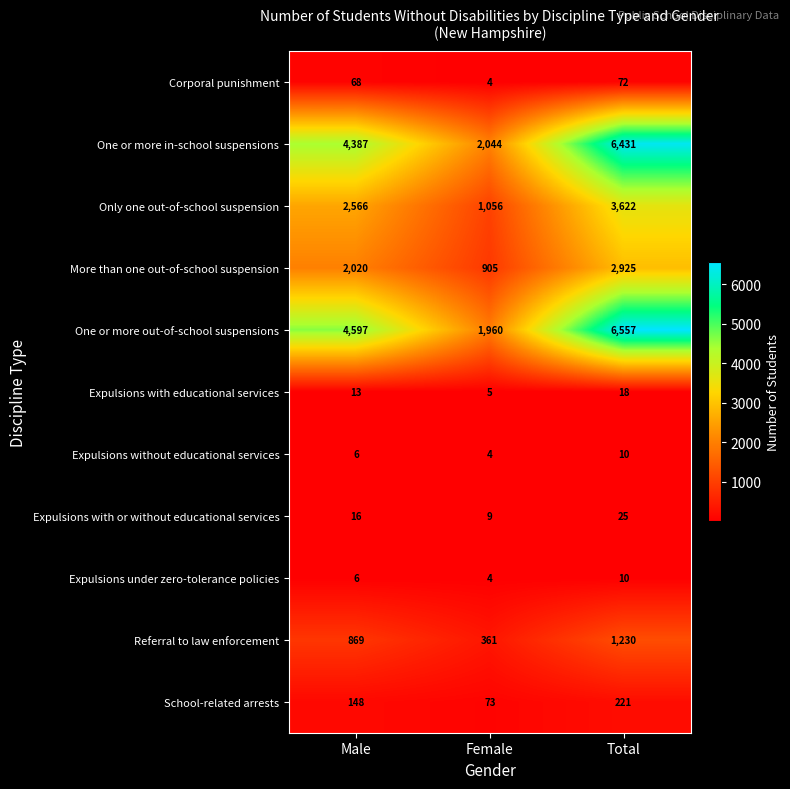

Which category has the highest value across all series?

Total